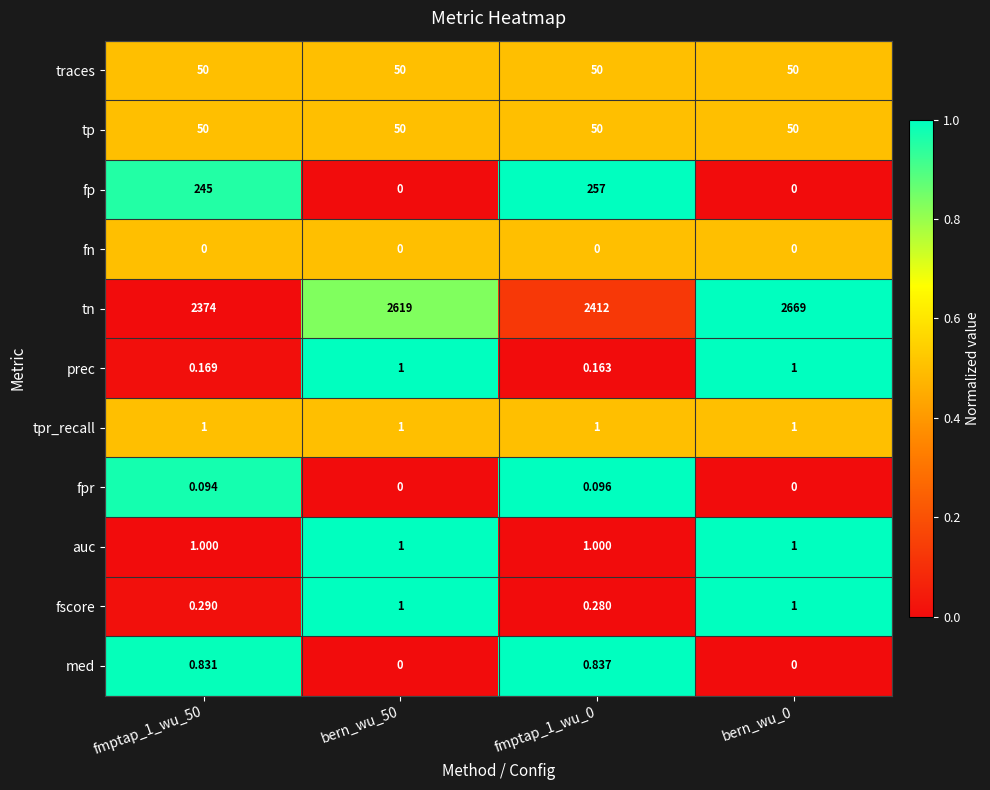

Which series changed the most between fmptap_1_wu_50 and bern_wu_0?

tn